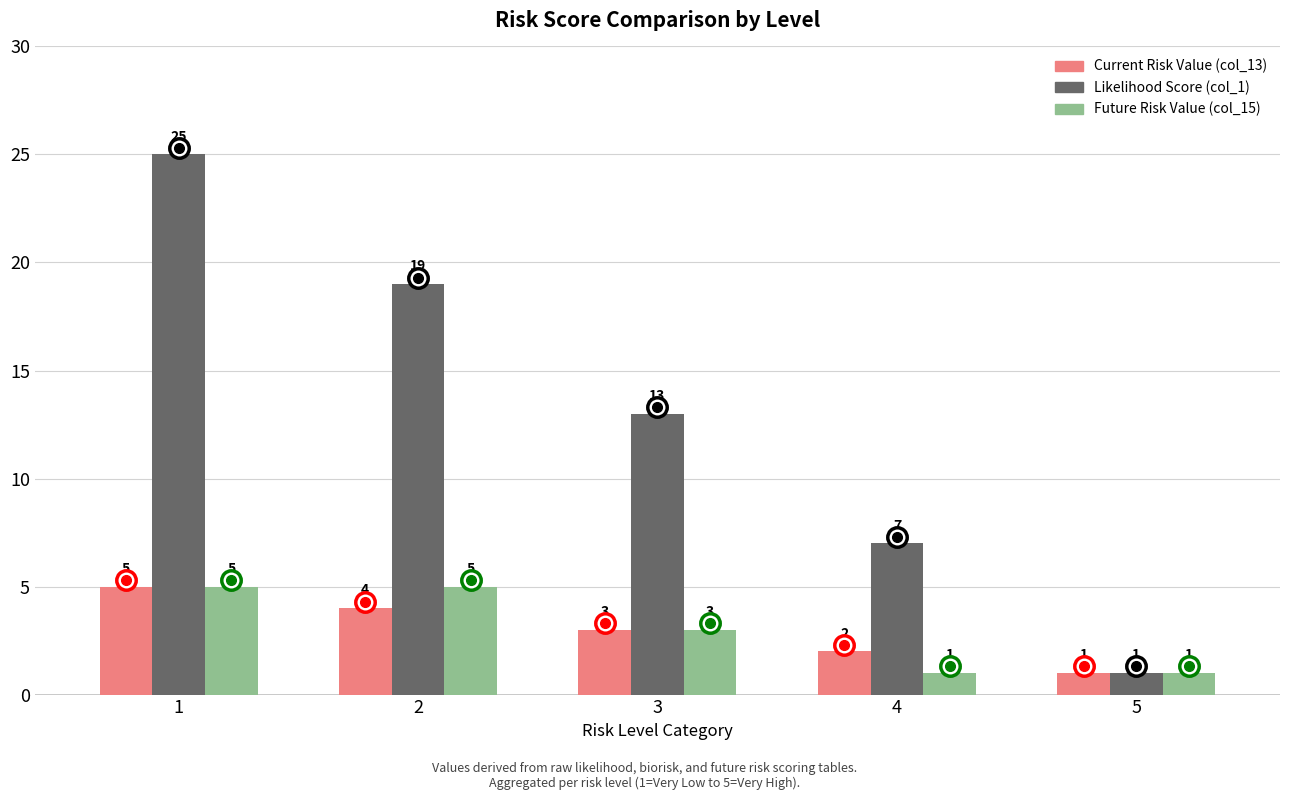

At which label is Future Risk Value (col_15) closest to 3?

3